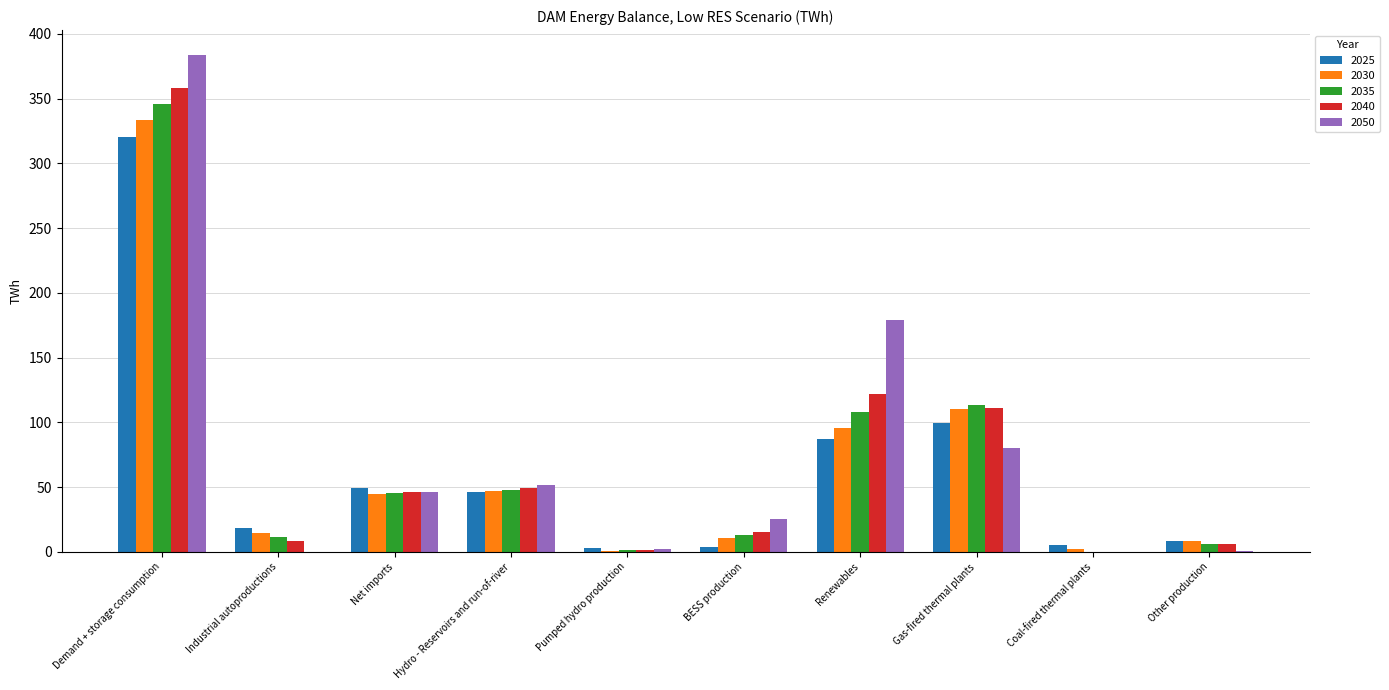

What is the sum of all 2040 values?

717.1